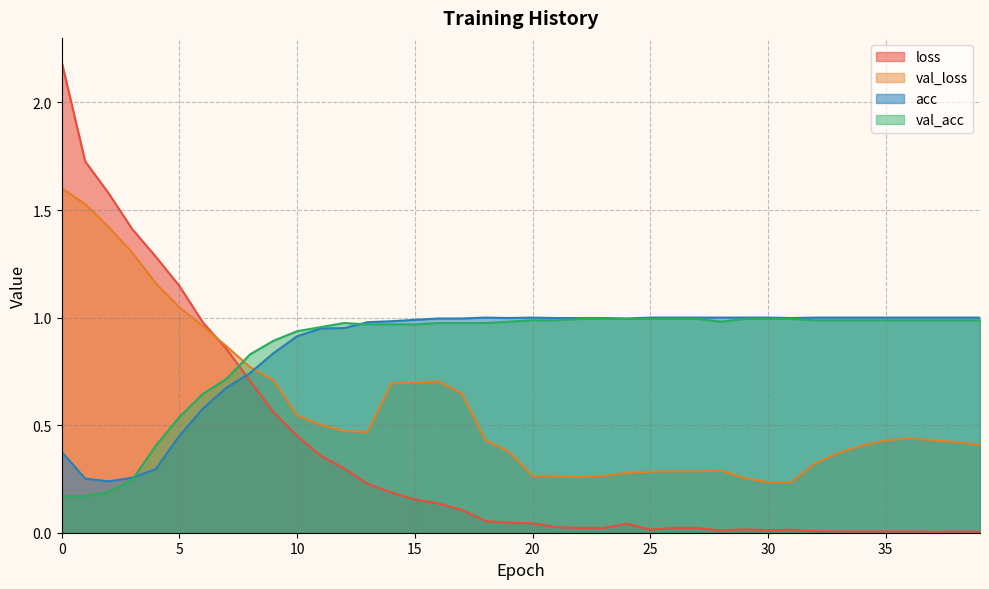

What is the value of the val_acc point at the 14th from the left?

1.0